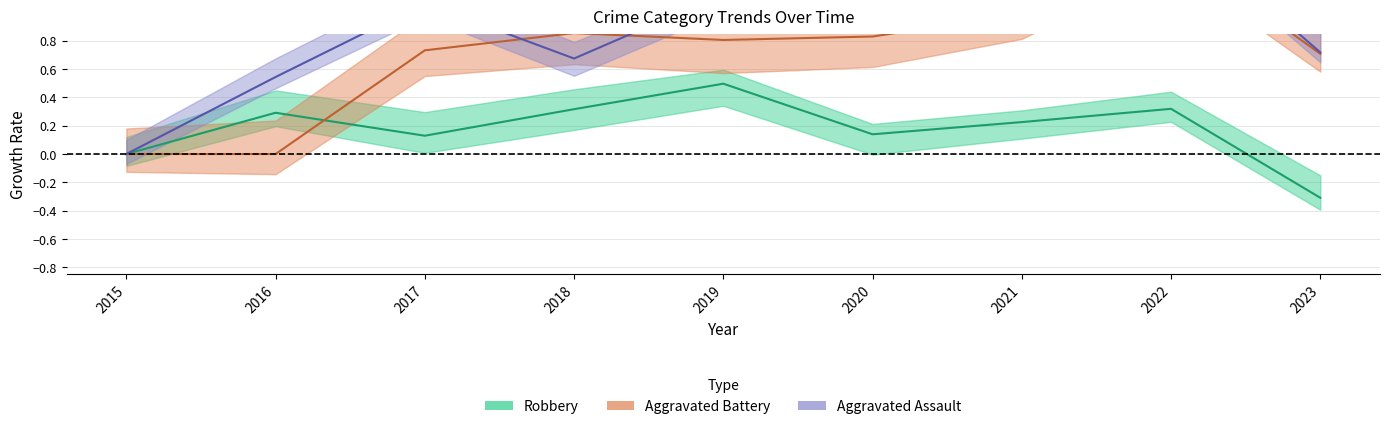

What is the average value of the Aggravated Battery series?

0.7